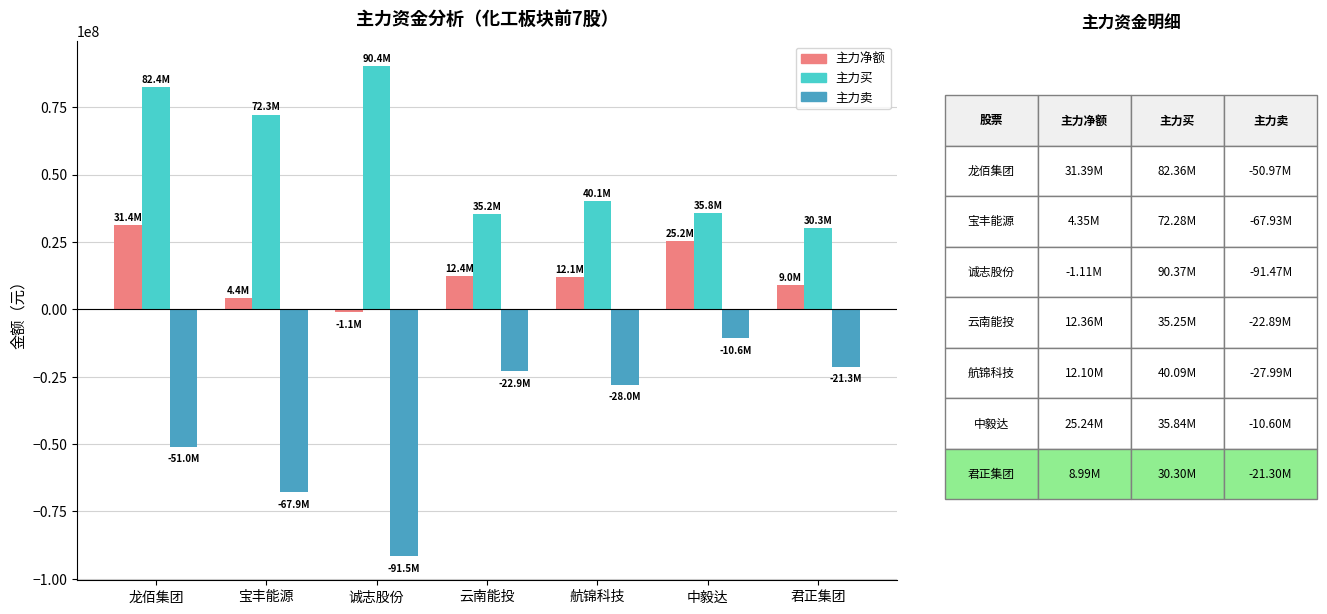

What is the difference between the highest and lowest values at 中毅达?

46436853